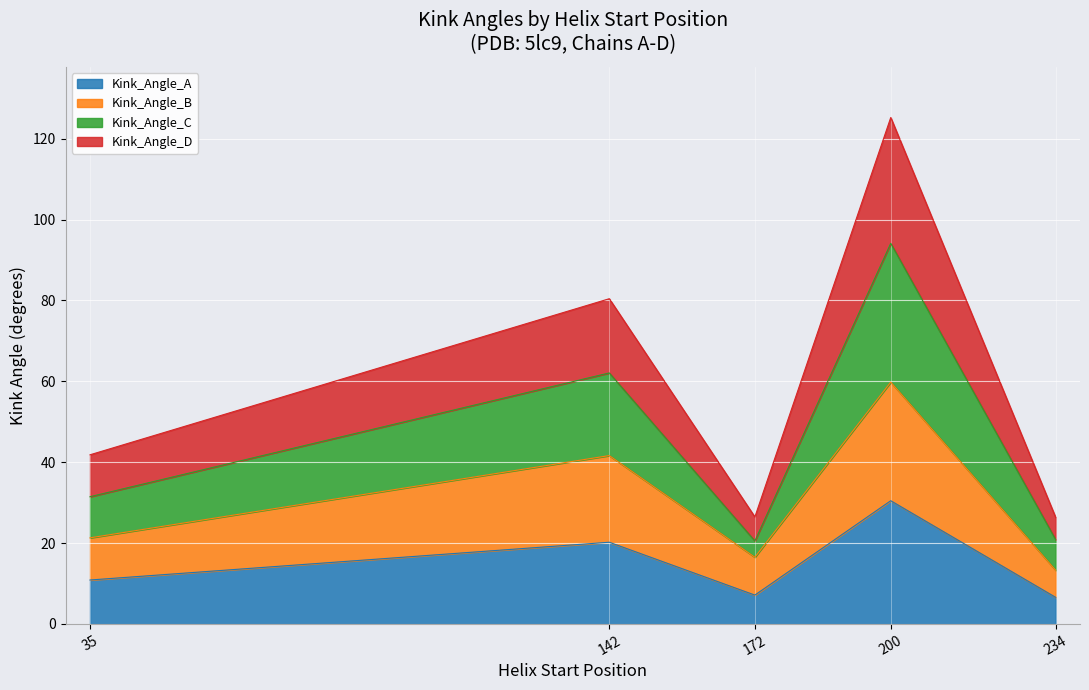

Between 142 and 200, which series saw the biggest shift?

Kink_Angle_C